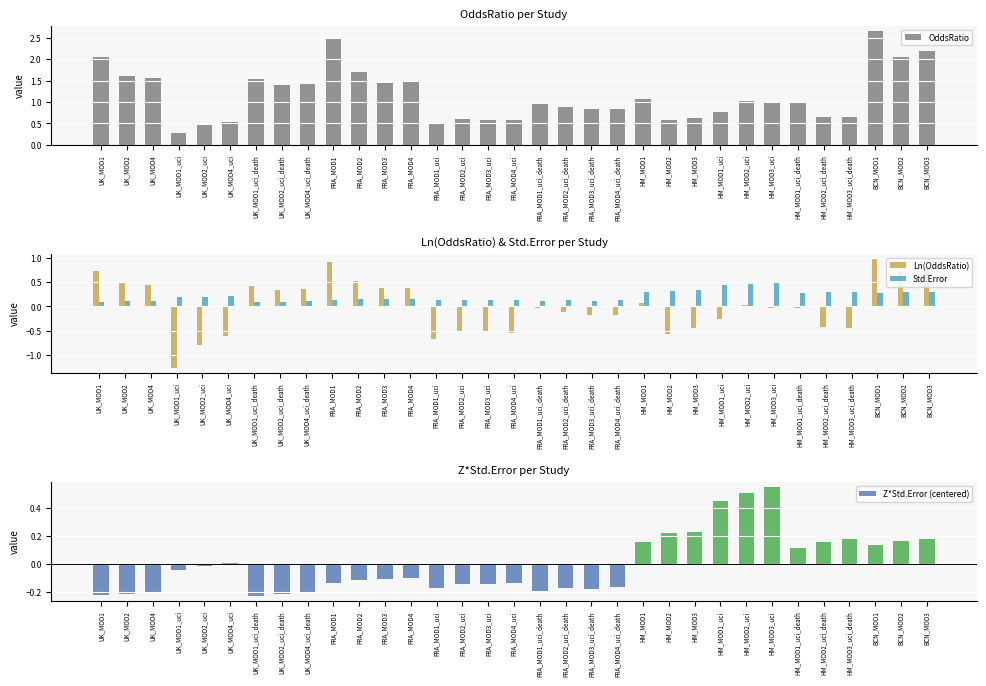

What is the sum of the Ln(OddsRatio) values at HM_MOD2_uci and HM_MOD3_uci_death?

-0.4